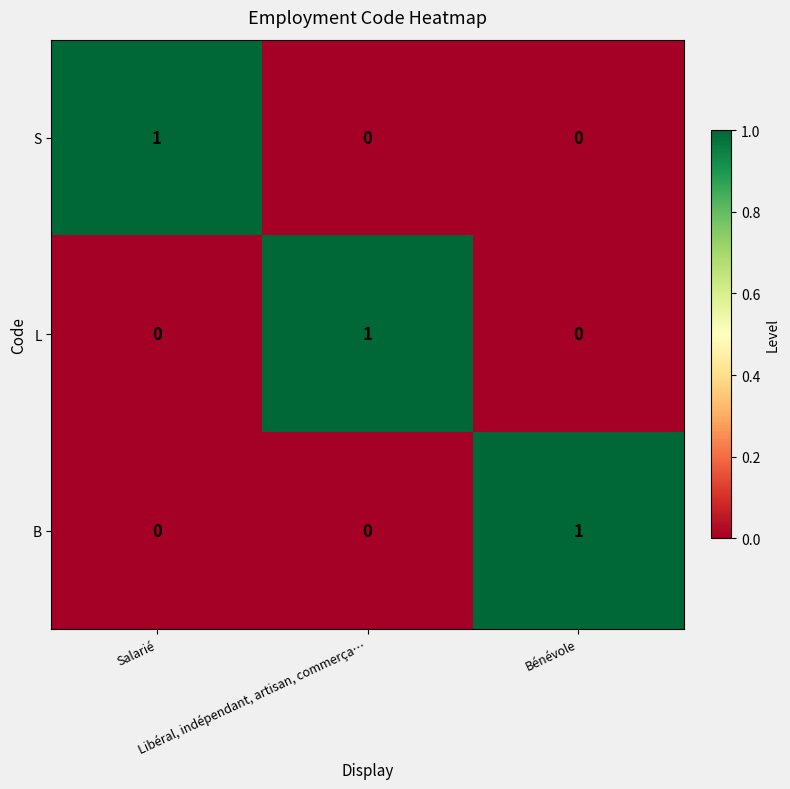

How many B values are between 0 and 1?

3